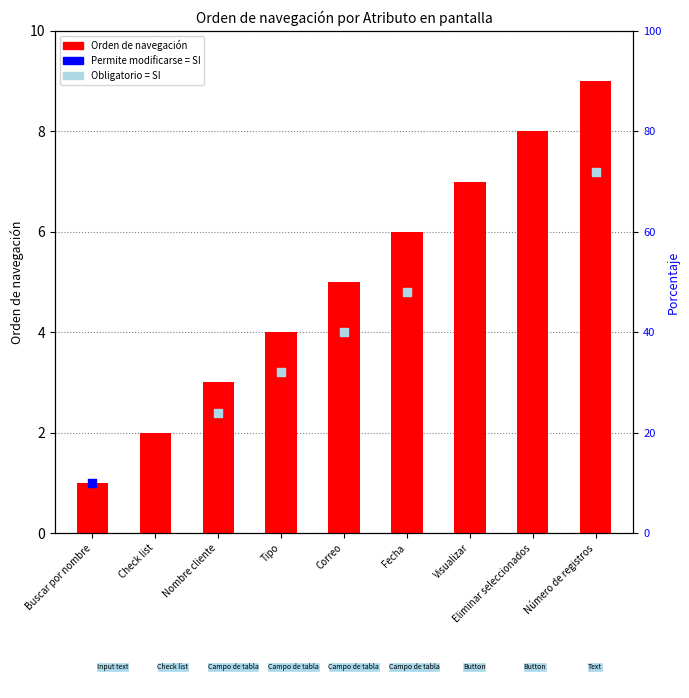

Between Número de registros and Fecha, which is larger?

Número de registros